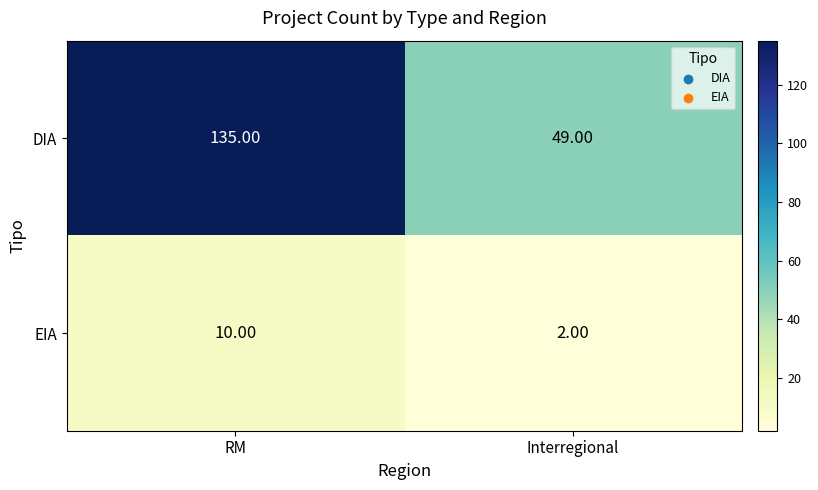

Rank the series by their average value, from lowest to highest.

EIA, DIA